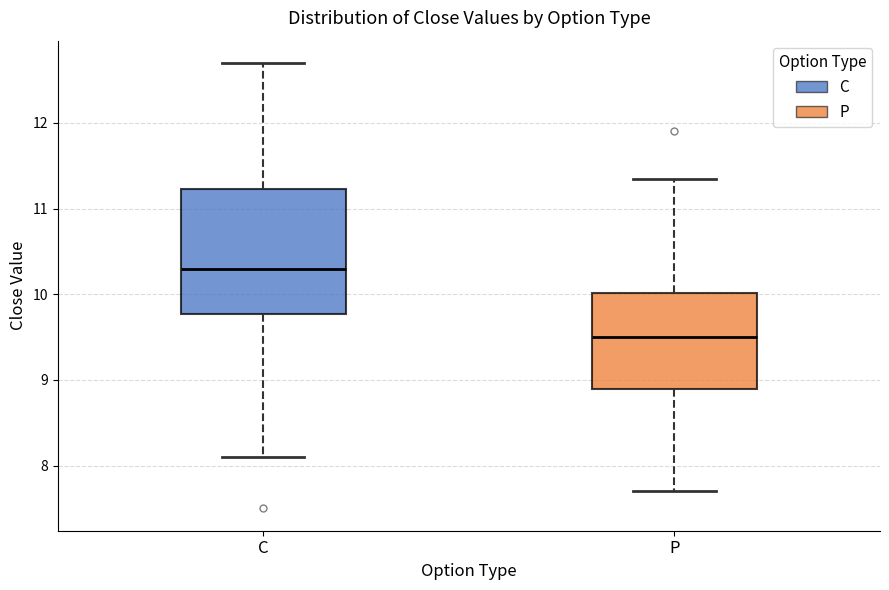

Comparing the boxes themselves (not the whiskers), which one is the tallest?

C